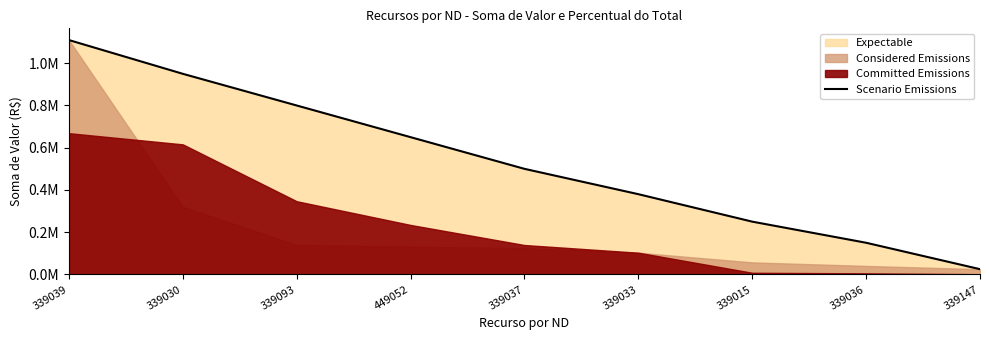

List the labels in order of value, largest first.

339039, 339030, 339093, 449052, 339037, 339033, 339015, 339036, 339147